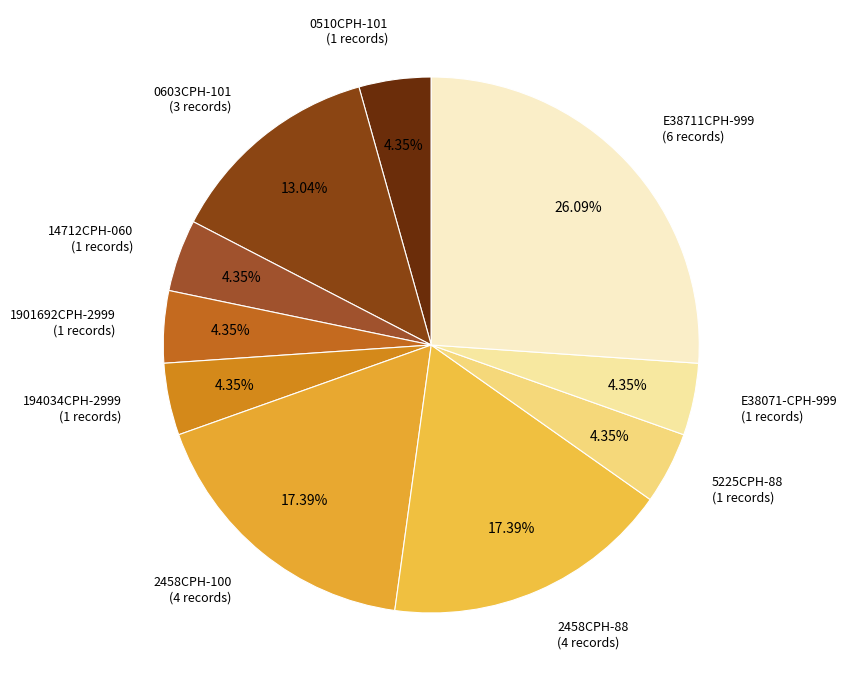

How many segments does this pie chart have?

10